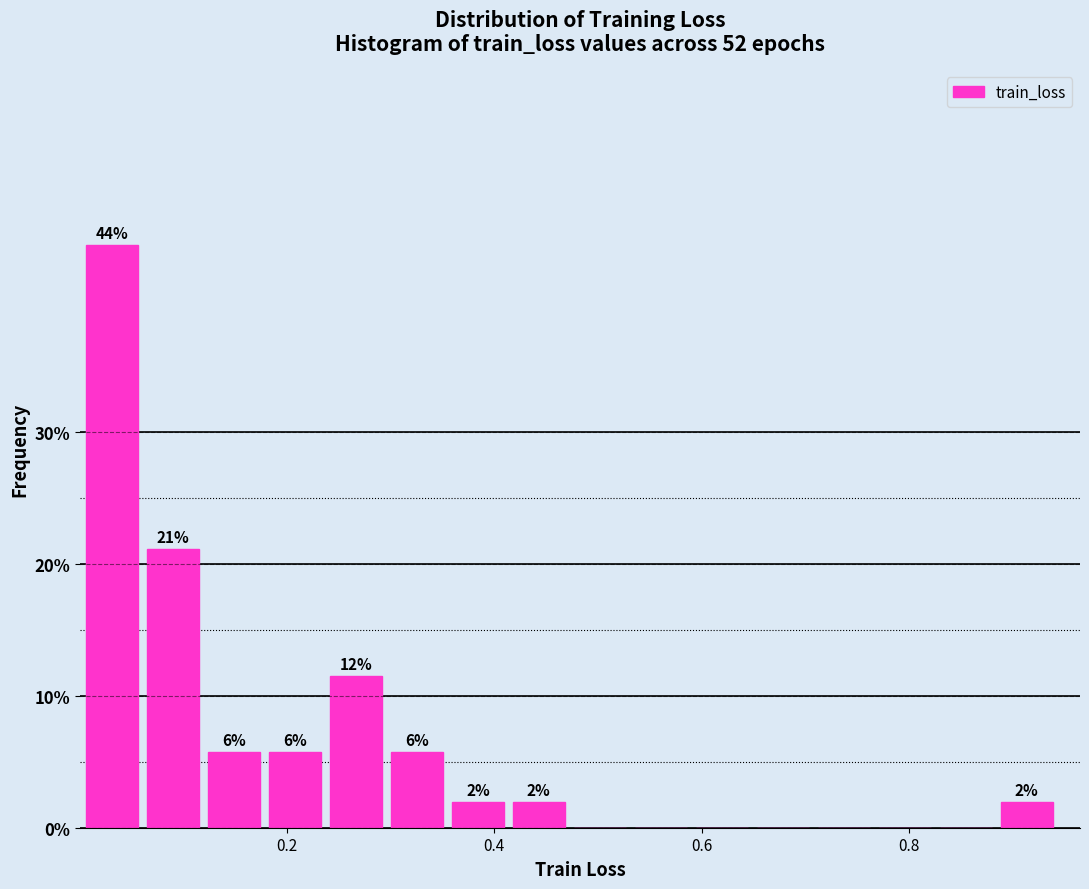

Around what value on the x-axis is the tallest bar? Give the approximate position of its centre, as read against the axis.

0.04